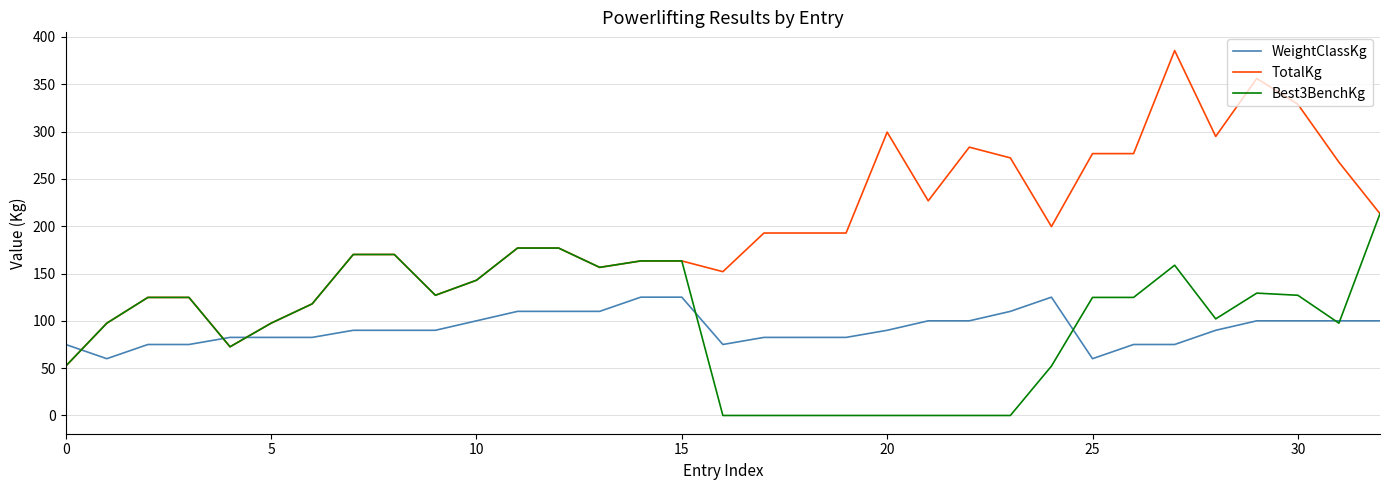

List the series in order of their peak value, lowest first.

WeightClassKg, Best3BenchKg, TotalKg